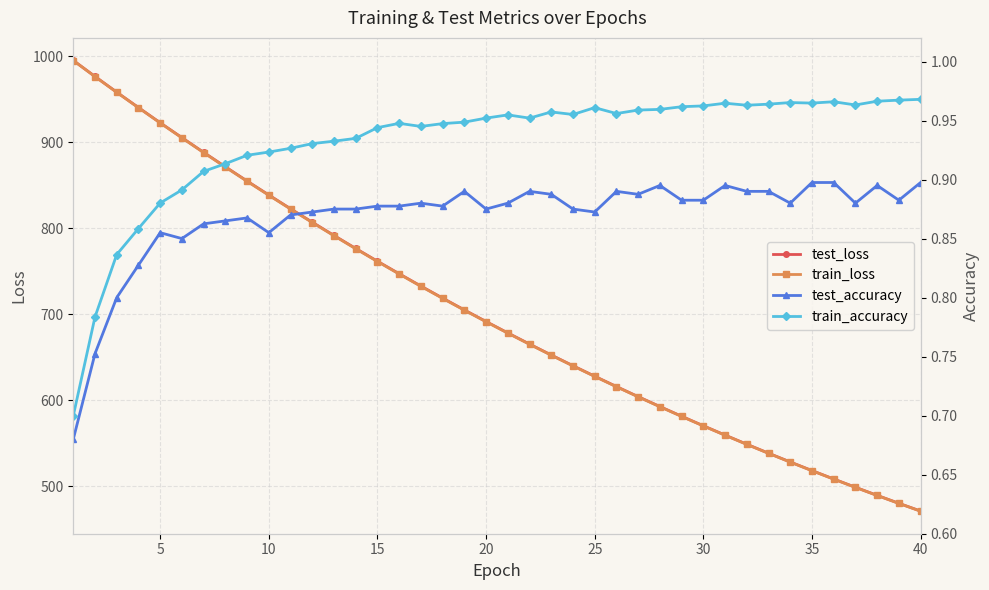

True or false: train_loss and test_accuracy cross at least once.

False